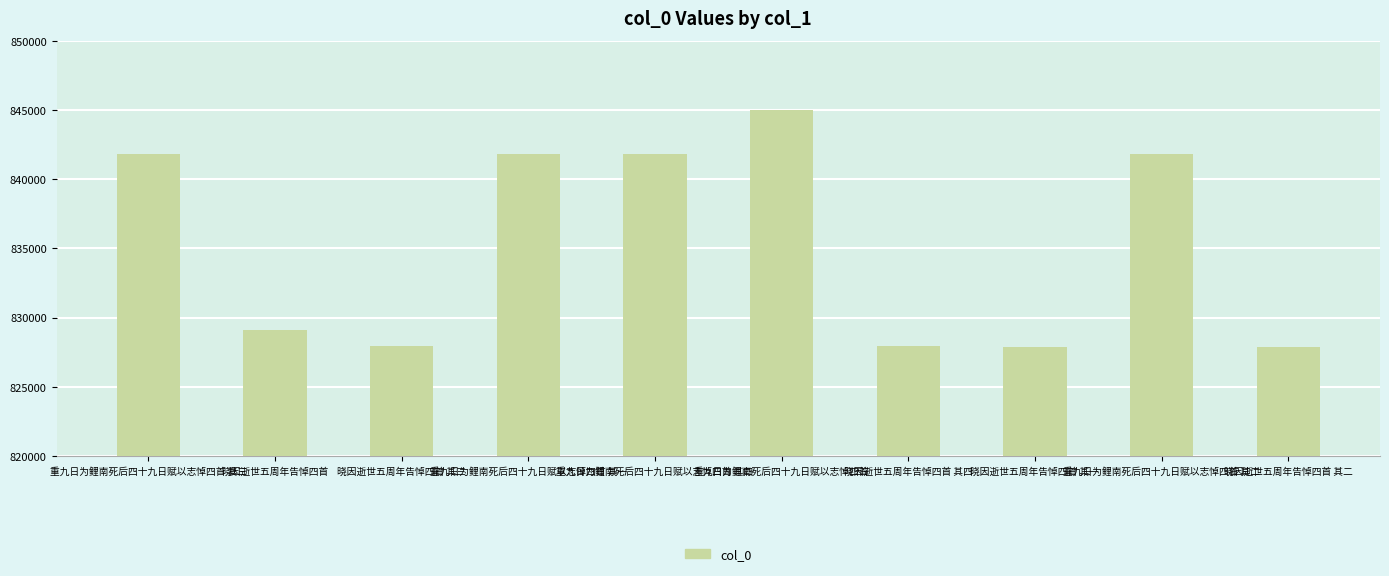

What is the greatest value displayed?

844980